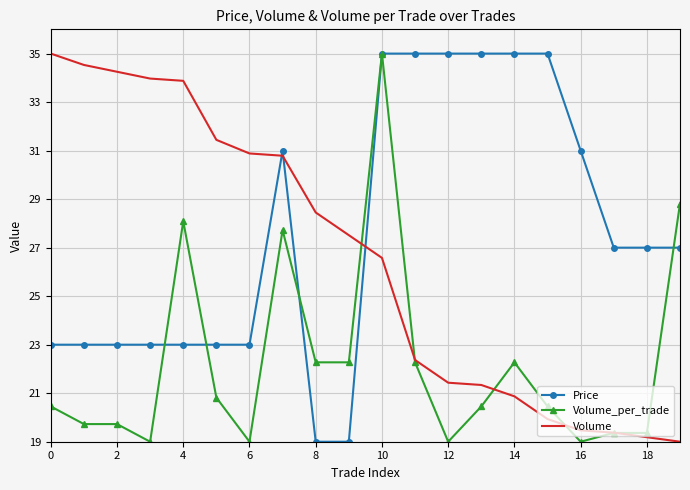

Count the Price values in the range 23 to 35.

18